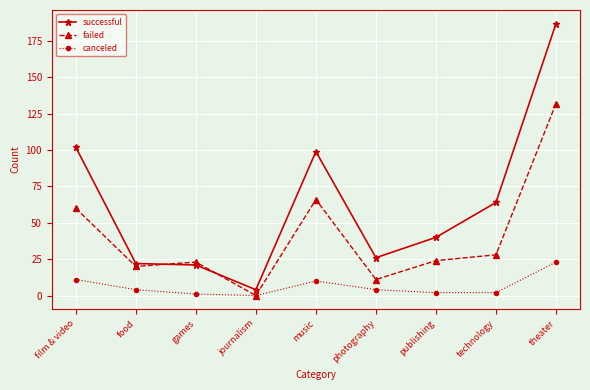

Reading left to right, what are all the values shown in this chart?

successful: 102	22	21	4	99	26	40	64	187
failed: 60	20	23	0	66	11	24	28	132
canceled: 11	4	1	0	10	4	2	2	23